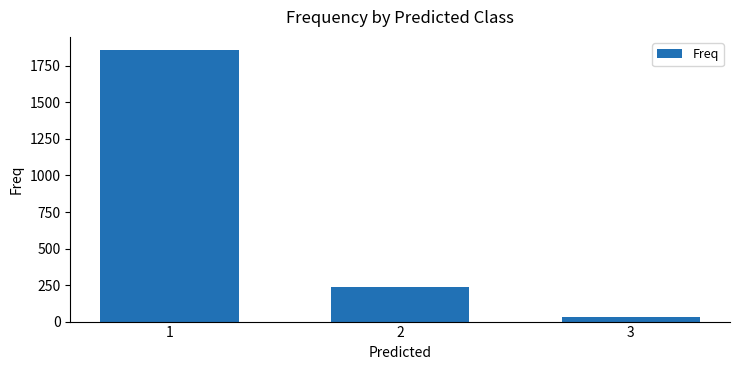

Which has a higher value, 1 or 3?

1